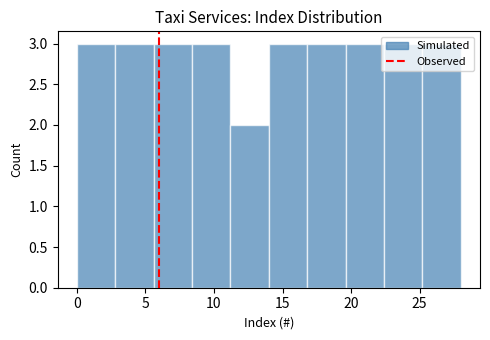

What is the height of the bar covering 25.2 to 28.0 on the x-axis? Neither the bar edges nor the heights are printed on the chart, so give them approximately, as read against the axes.

3